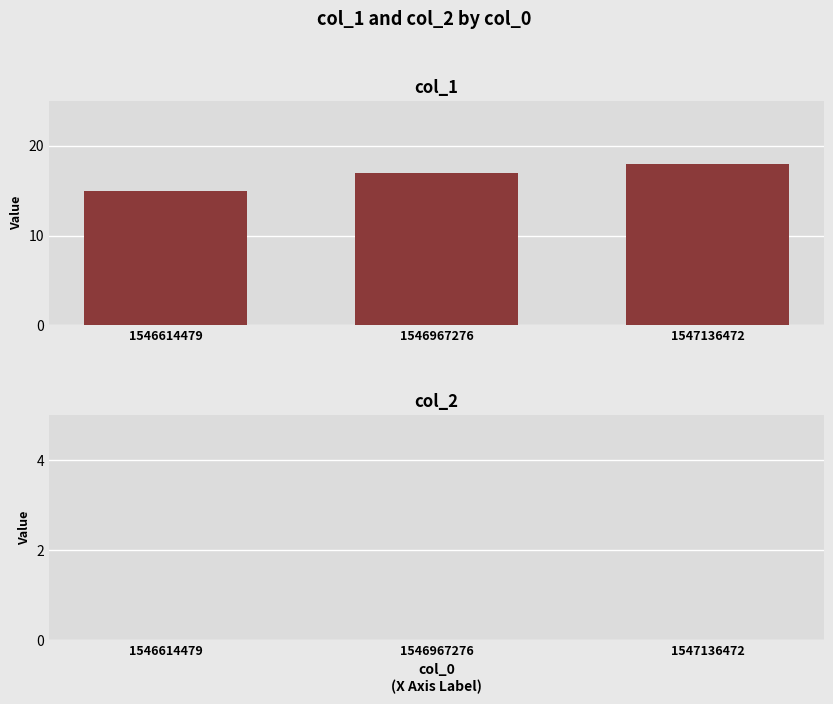

What is the approximate value at 1546614479?

15